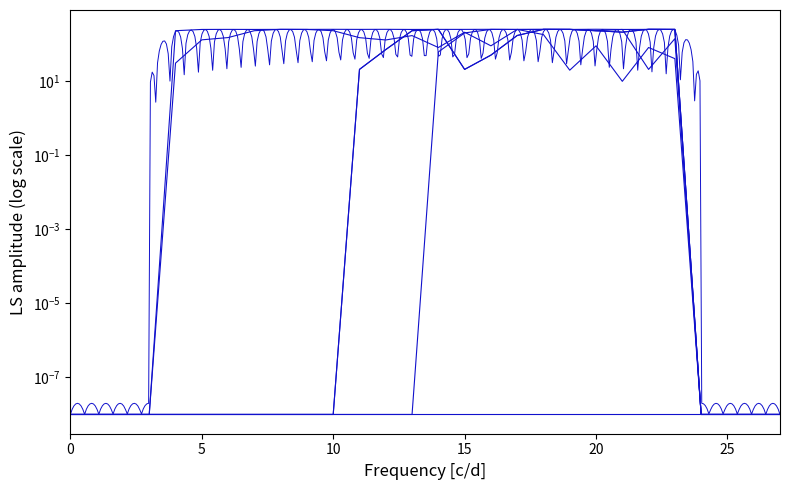

Is it true that col_16 equals 0.0 at 24?

False